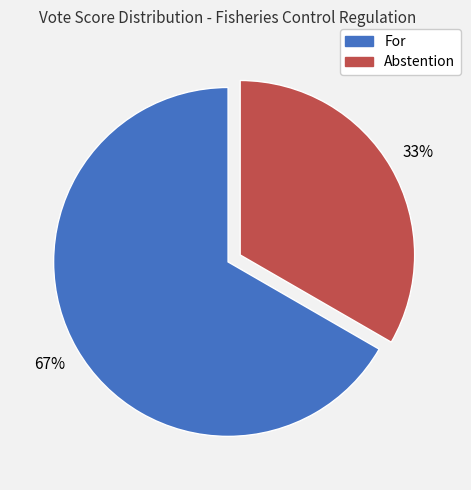

Does Abstention account for over 50% of the chart?

No